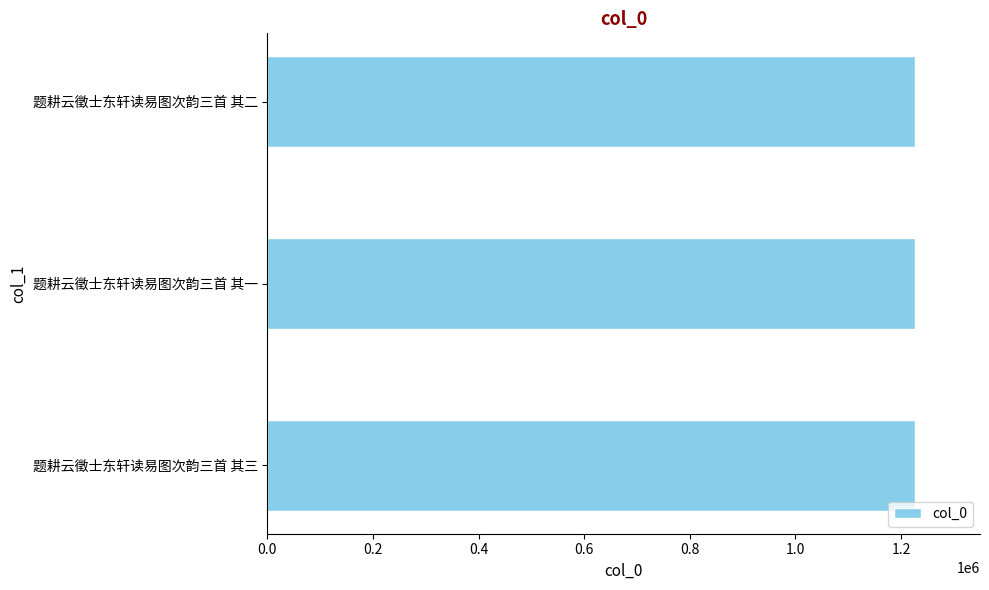

What is the minimum value shown in the chart?

1227023